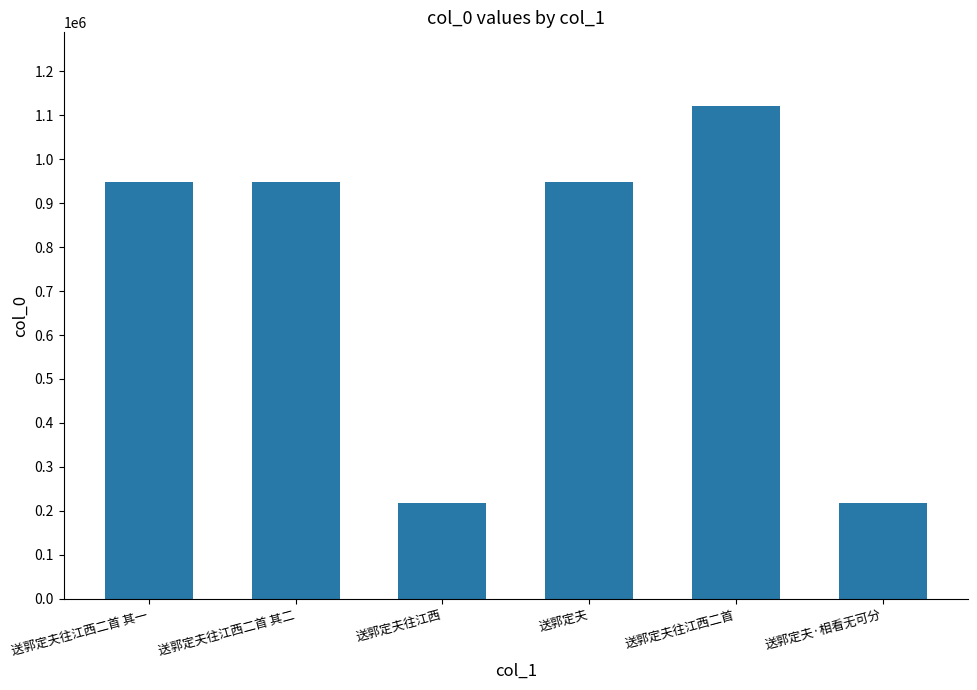

What is the value of the 6th bar from the left?

218768